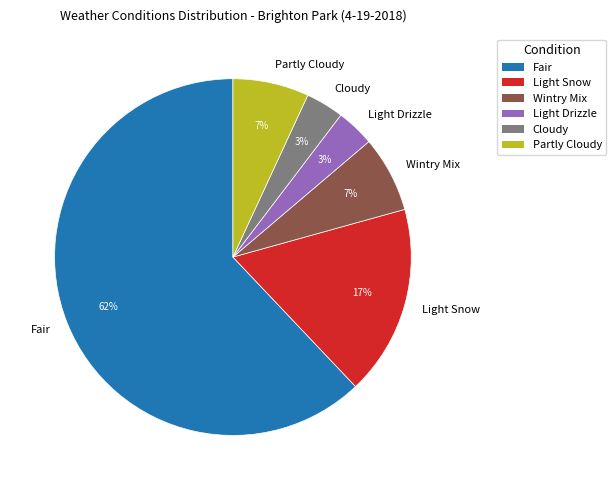

How many slices are in this pie chart?

6